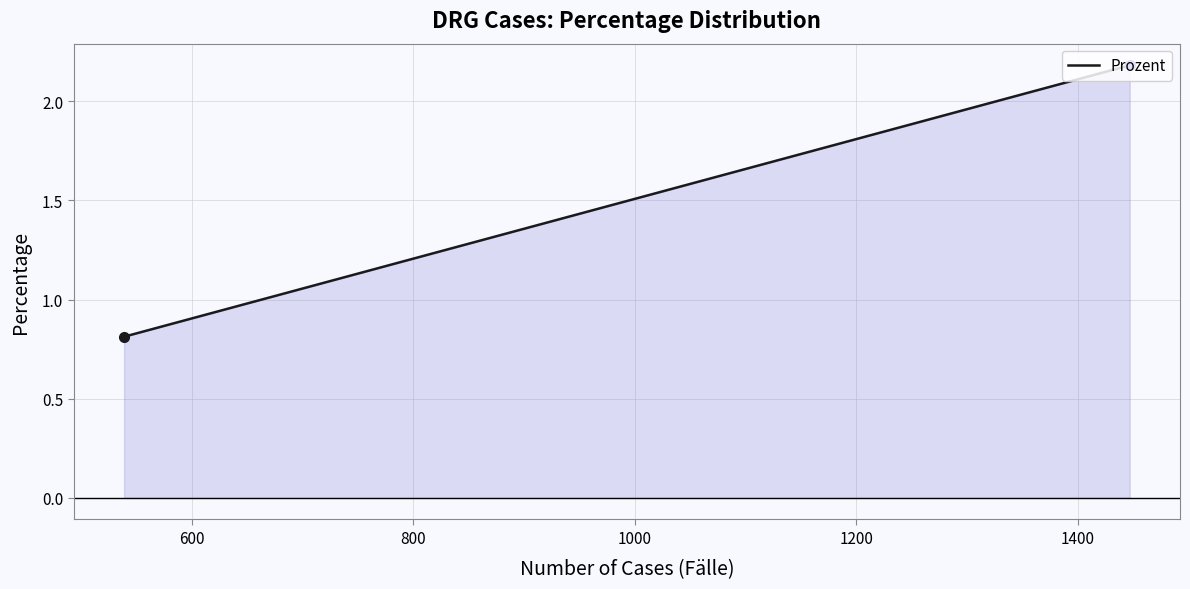

How many lines are shown in the chart?

1